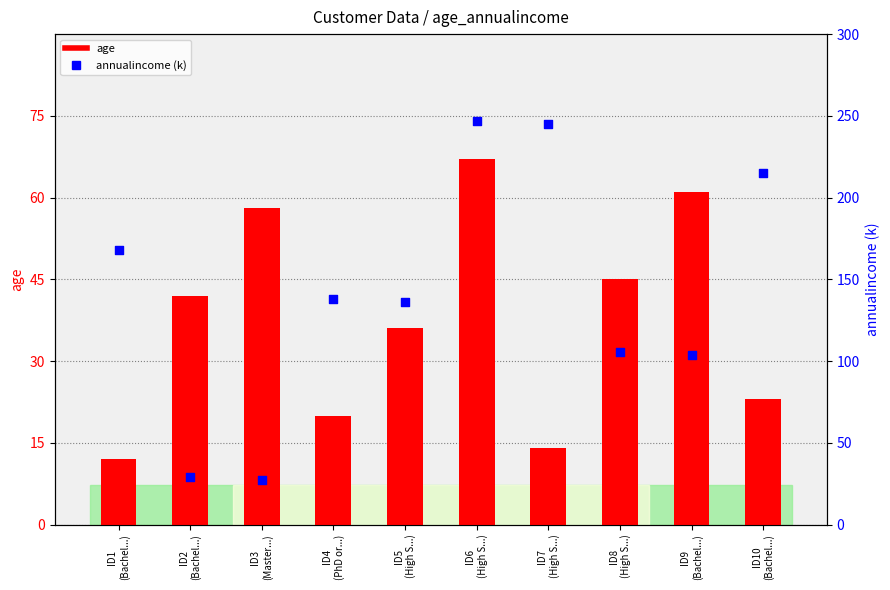

What is the total value across all series at ID9
(Bachel...)?

164.9